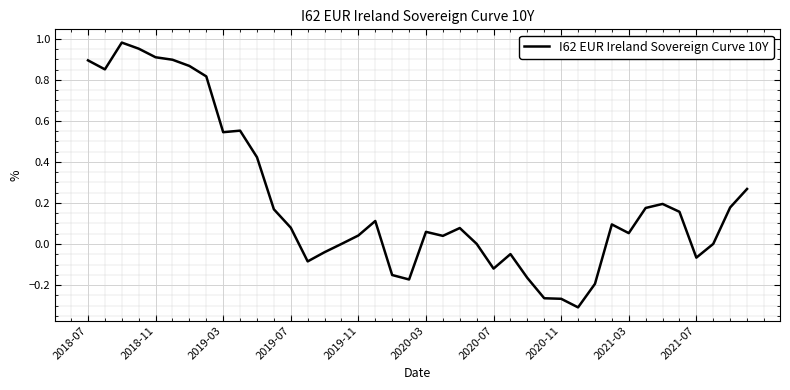

What is the difference between the maximum and minimum values?

1.3